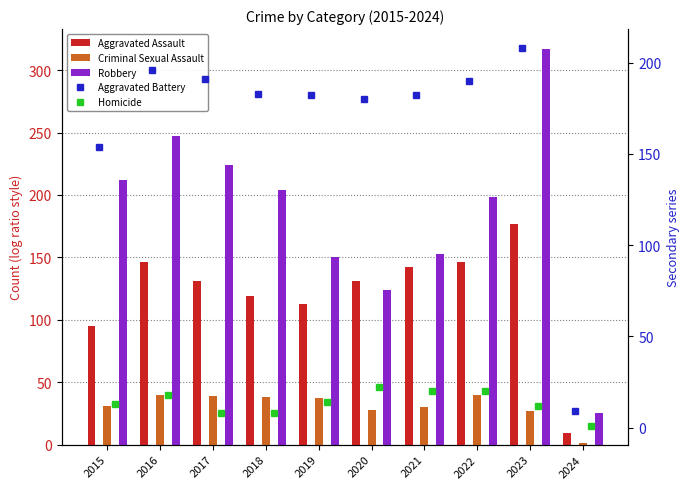

Rank the series by their maximum value, from highest to lowest.

Robbery, Aggravated Battery, Aggravated Assault, Criminal Sexual Assault, Homicide